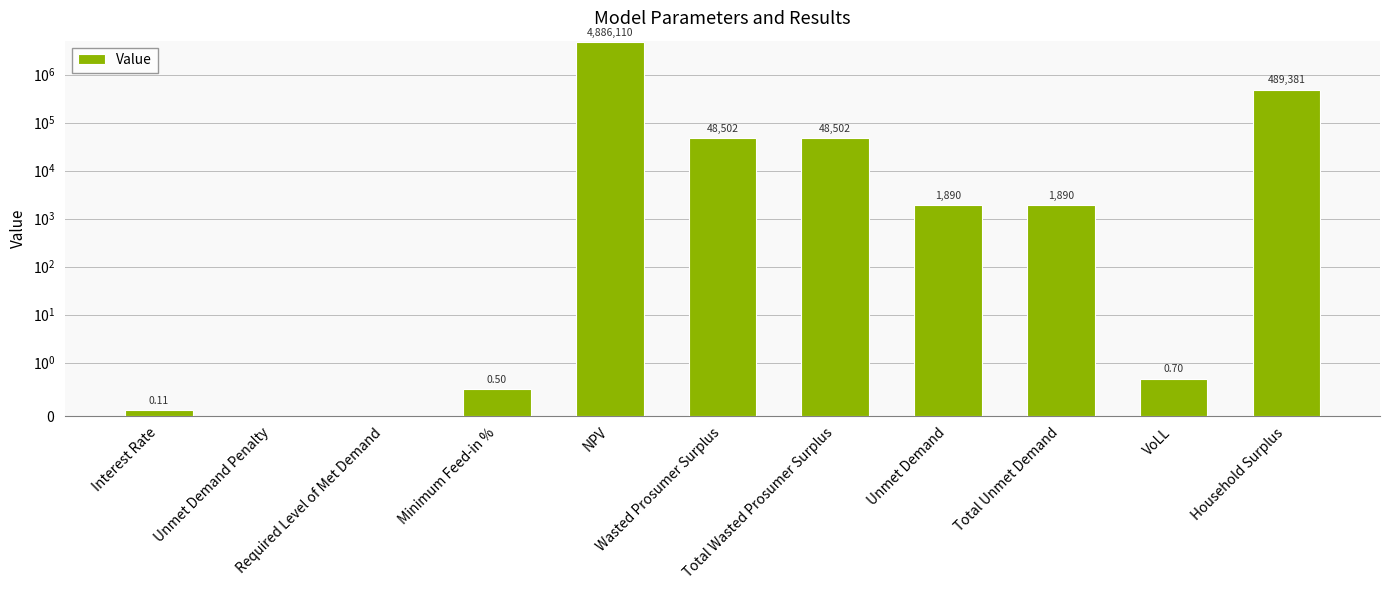

True or false: the data shows 0.1 at Interest Rate.

True